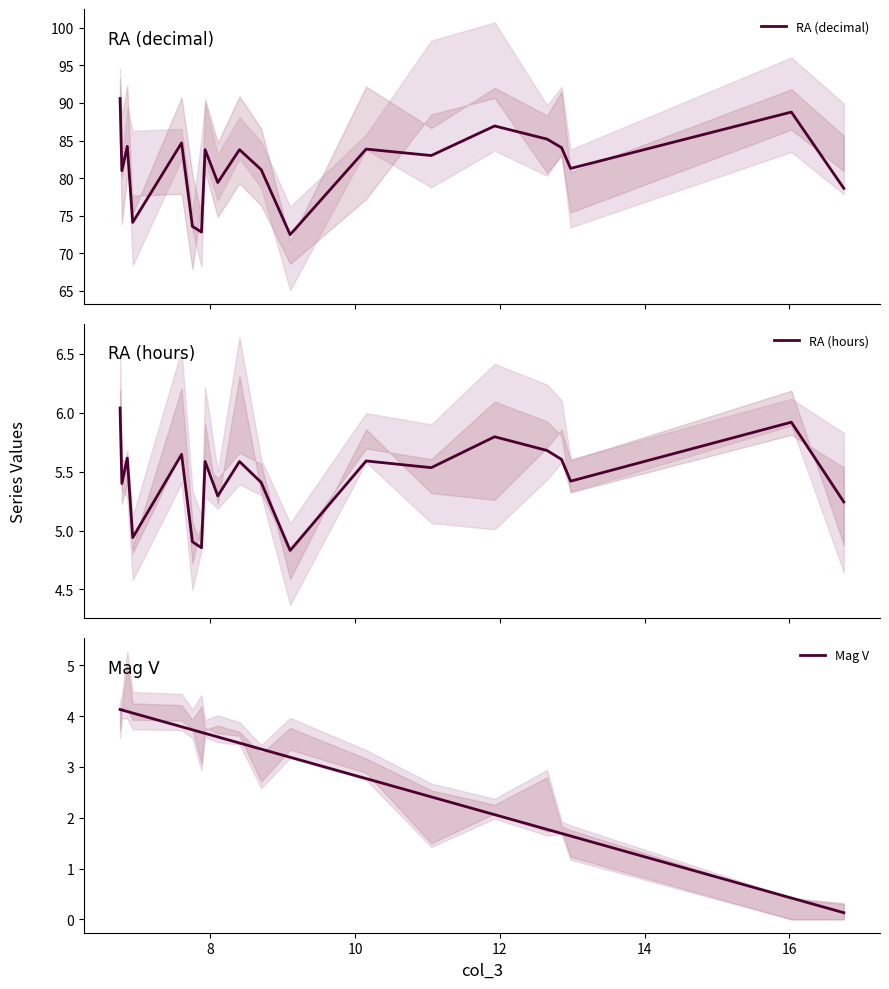

Reading right to left, what are all the values shown in this chart?

RA (decimal): 78.6	88.8	81.3	84.1	85.2	86.9	83.0	83.9	72.5	81.1	83.8	79.4	83.8	72.8	73.6	84.7	74.1	84.2	81.0	90.6
RA (hours): 5.2	5.9	5.4	5.6	5.7	5.8	5.5	5.6	4.8	5.4	5.6	5.3	5.6	4.9	4.9	5.6	4.9	5.6	5.4	6.0
Mag V: 0.1	0.4	1.6	1.7	1.8	2.1	2.4	2.8	3.2	3.4	3.5	3.6	3.7	3.7	3.7	3.8	4.1	4.1	4.1	4.1